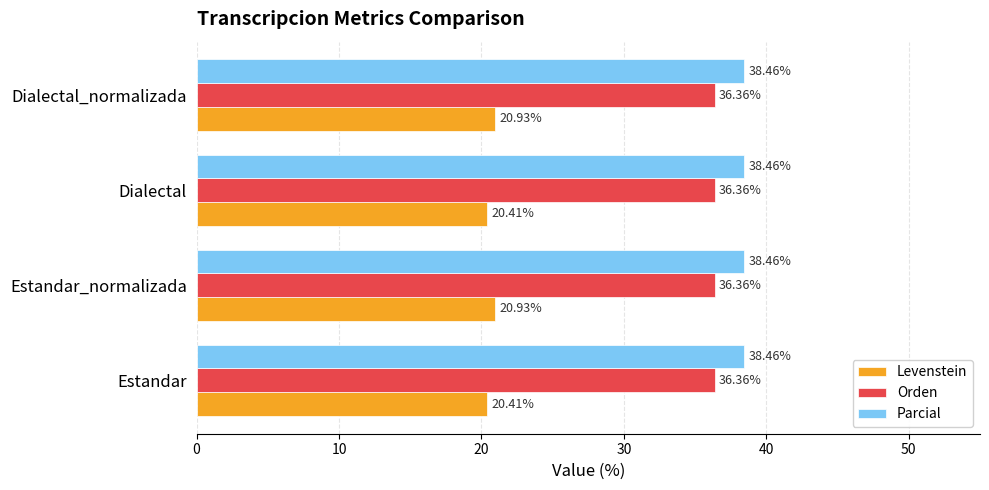

What is the average value of the Orden series?

36.4